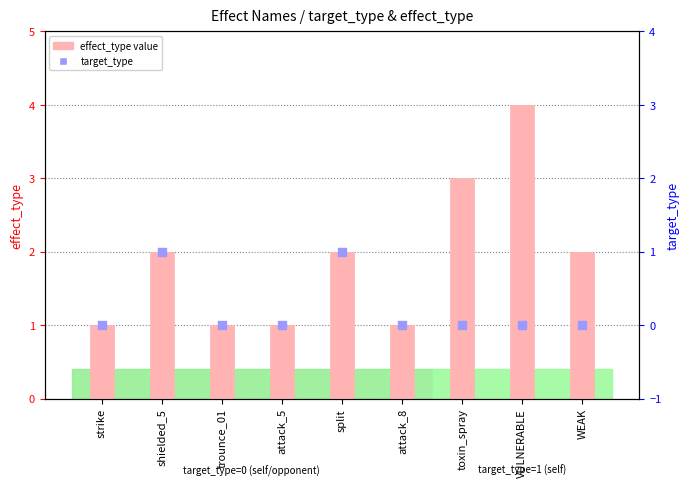

At how many categories does at least one series exceed 3?

1